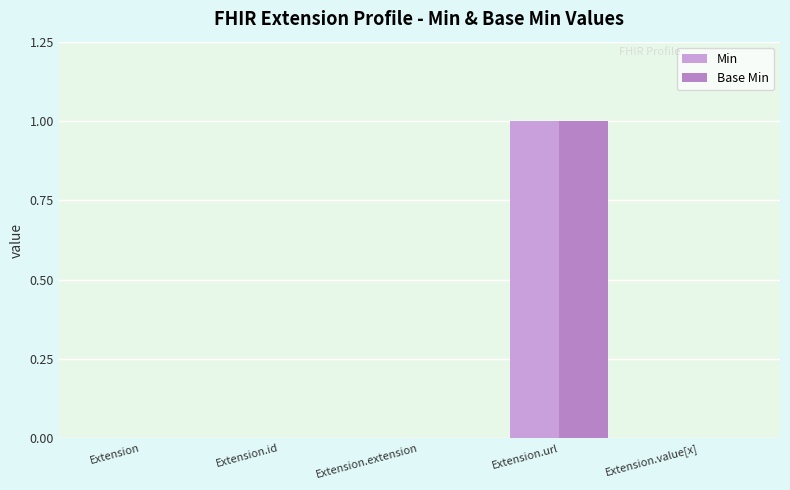

Is it true that Min equals 0 at Extension.id?

True